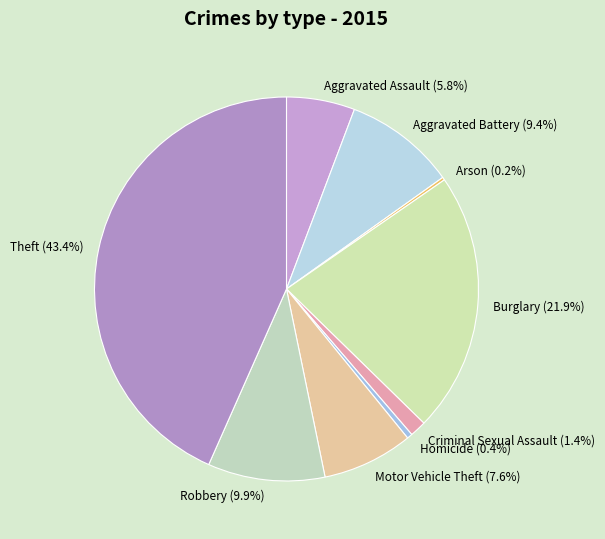

Is there a majority slice in this chart?

No